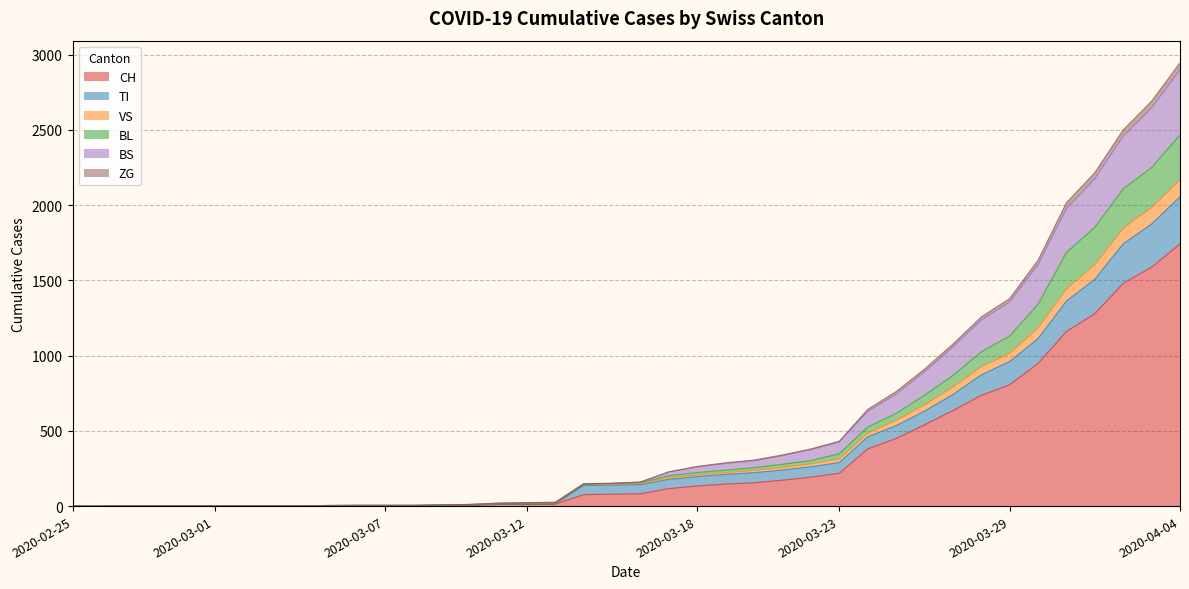

The BS series shows 14 at 2020-03-12. True or false?

False